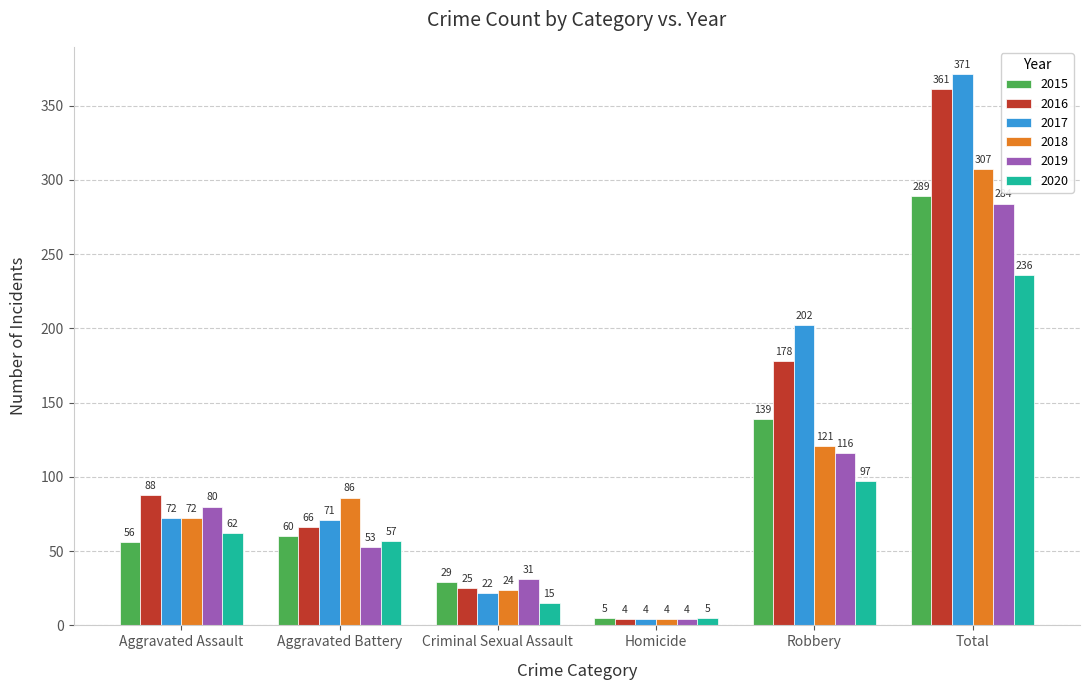

How many values in the 2015 series are below 60?

3